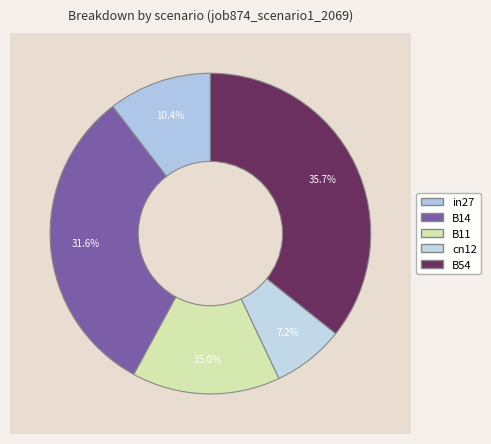

How many slices are in this pie chart?

5